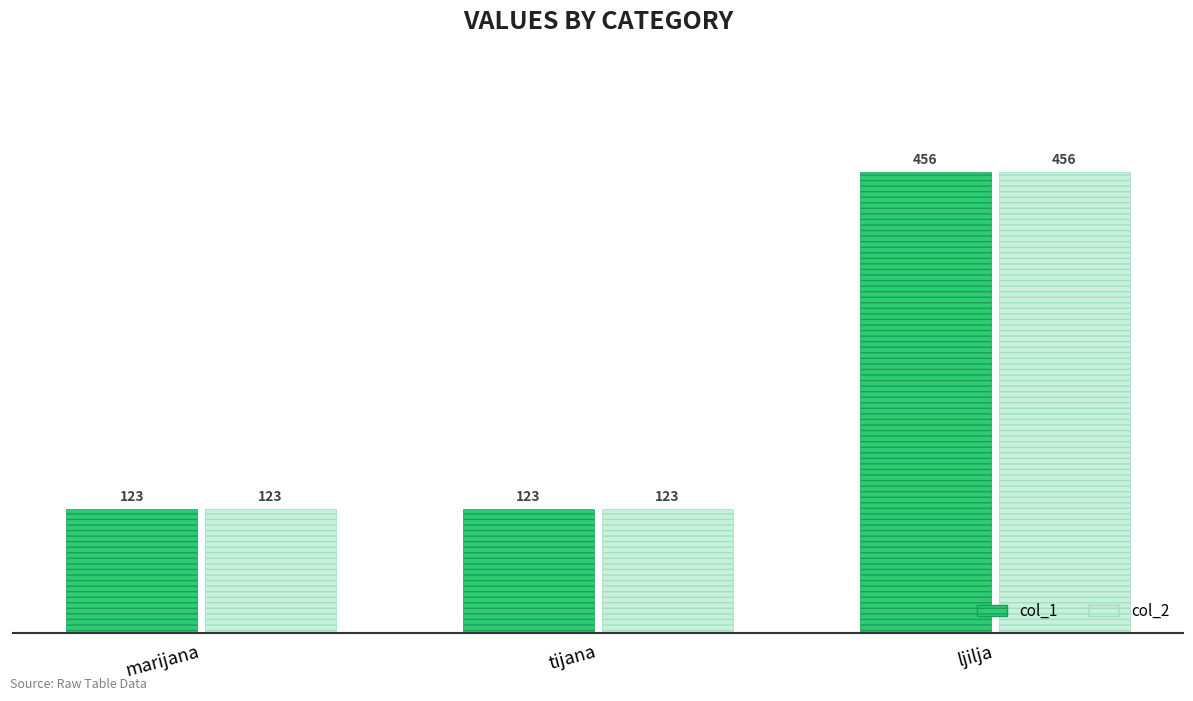

Is it true that col_1 equals 133 at ljilja?

False